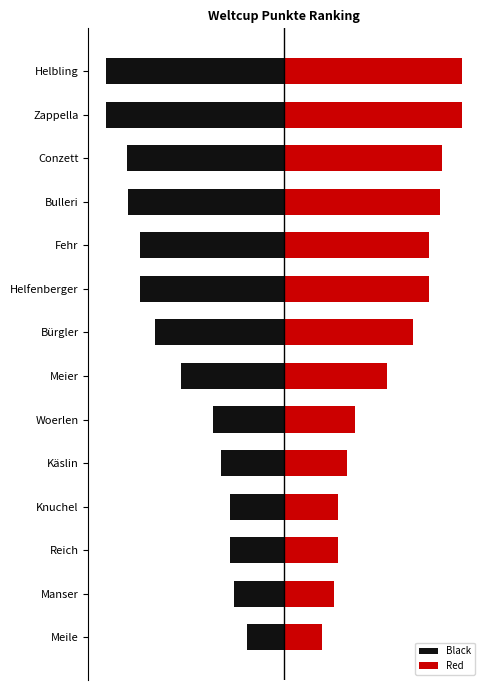

Does the chart contain stacked bars?

No